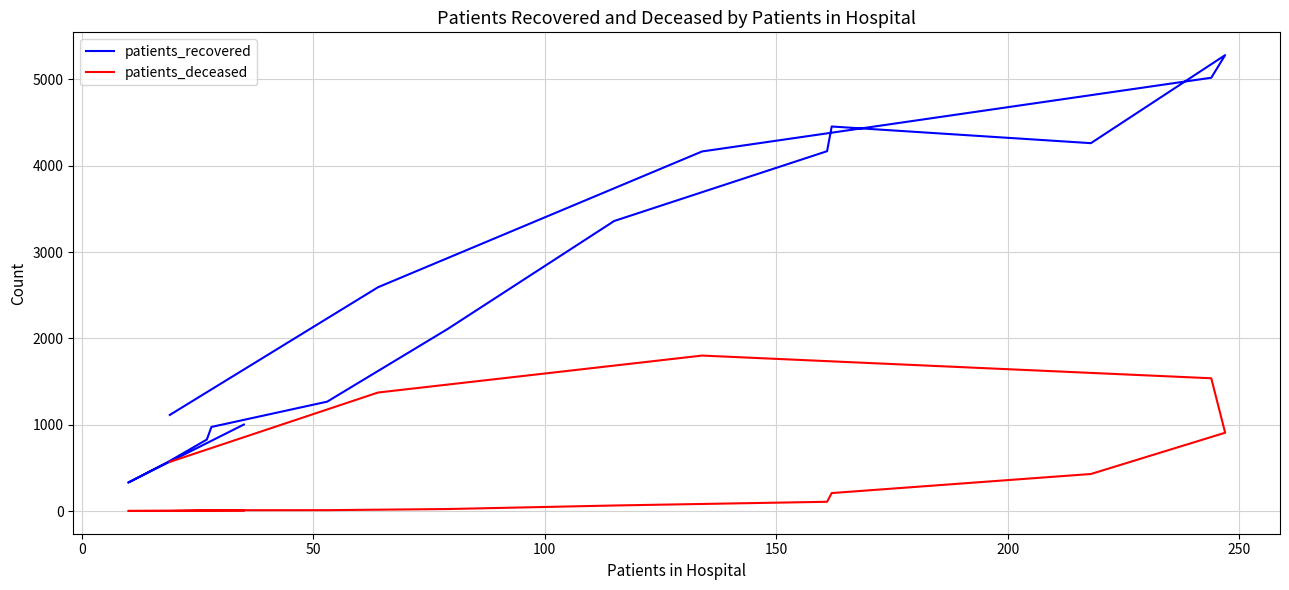

What are all the series names shown in the legend?

patients_recovered, patients_deceased